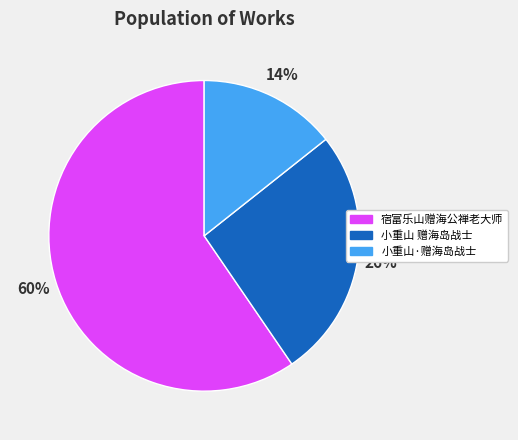

How many slices are in this pie chart?

3